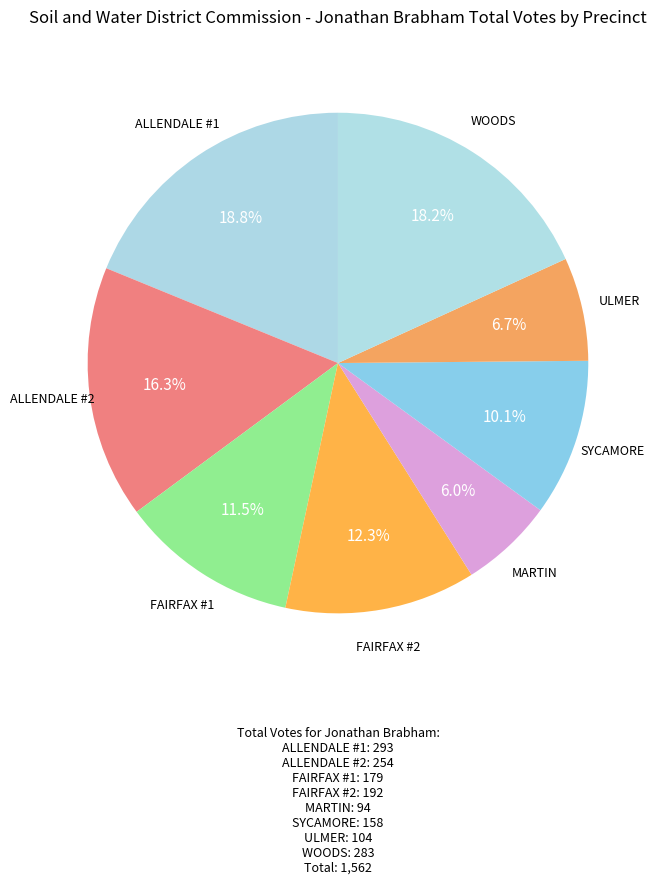

Which slice is the smallest?

MARTIN